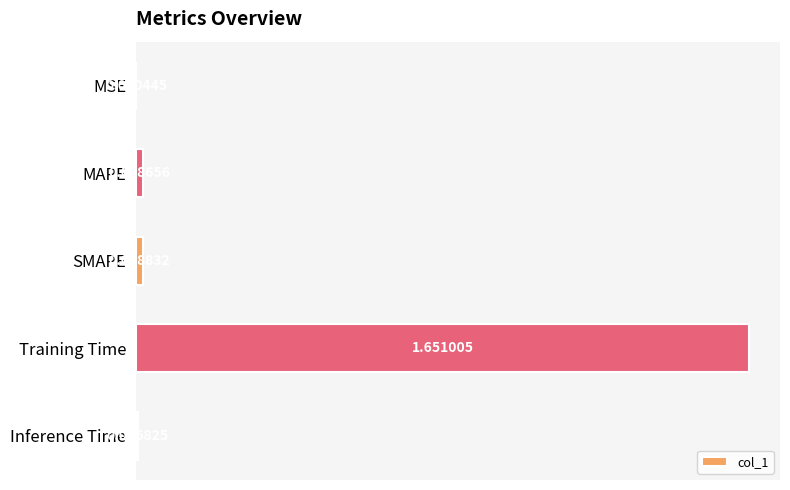

Which label corresponds to the largest value in the chart?

Training Time